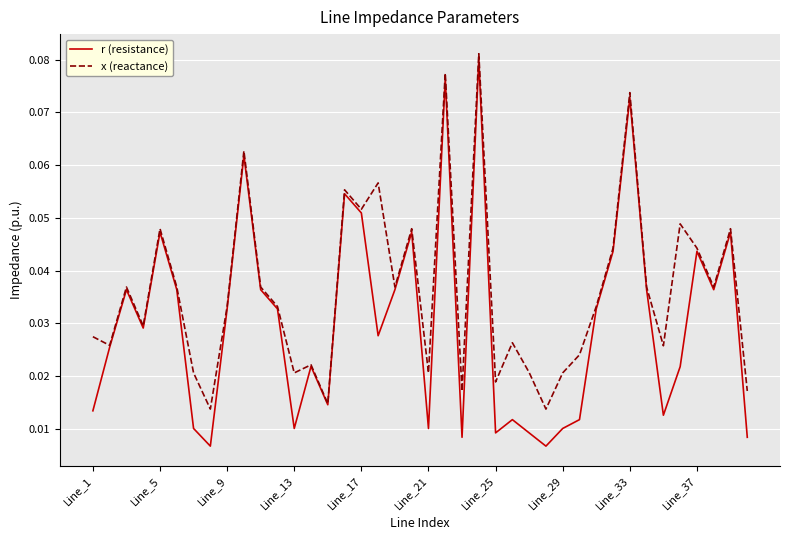

What are all the series names shown in the legend?

r (resistance), x (reactance)